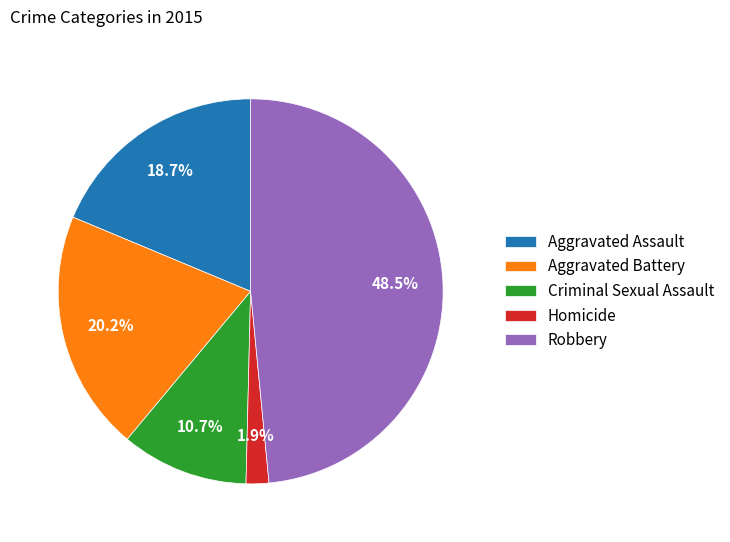

Which slice is the largest?

Robbery